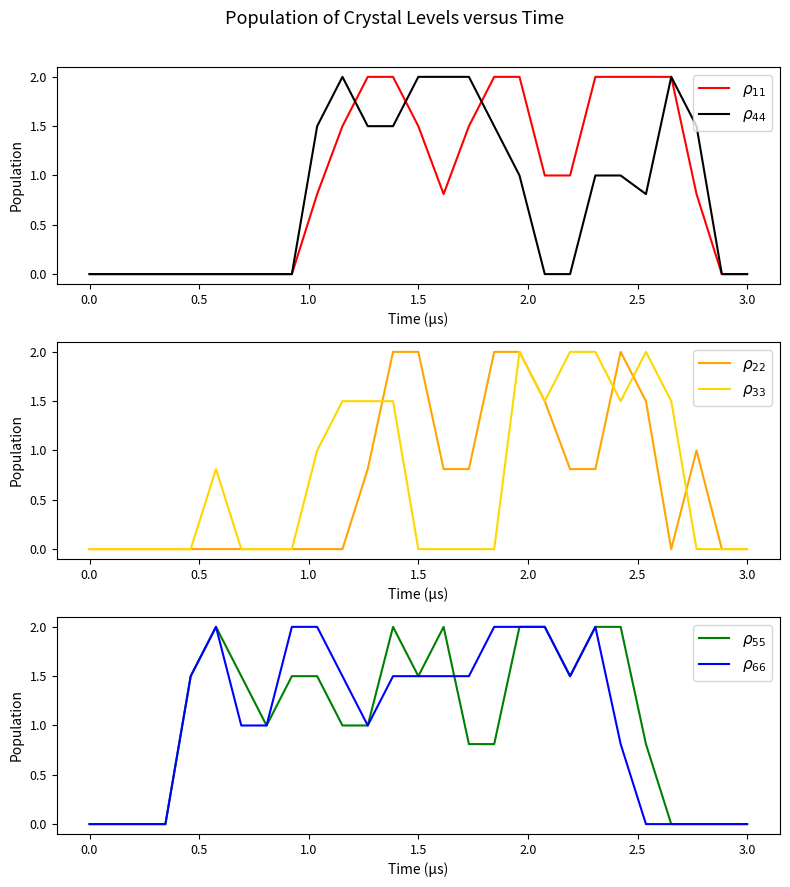

True or false: $\rho_{55}$ and $\rho_{44}$ cross at least once.

True